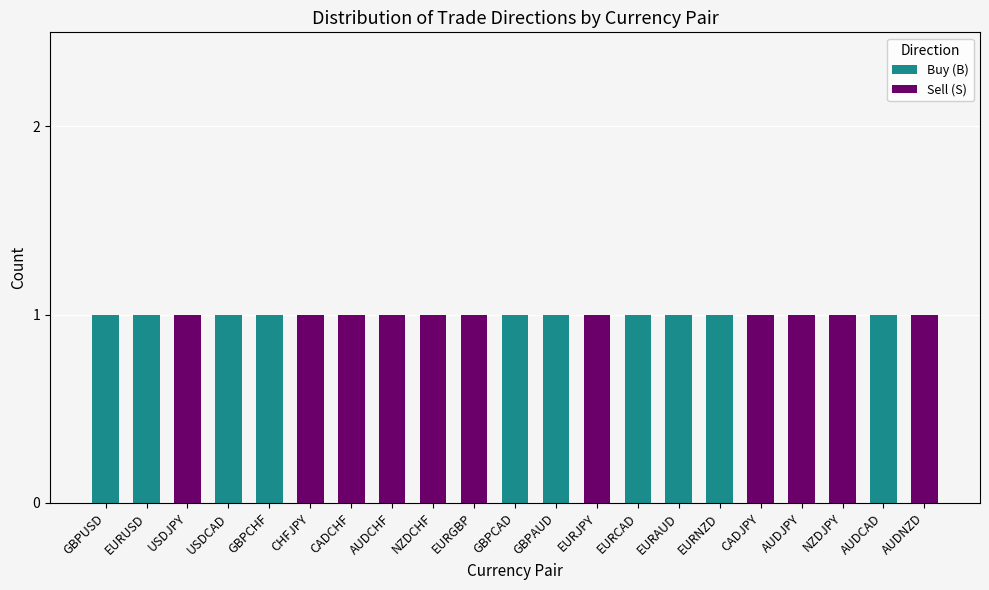

Is it true that Buy (B) equals 2 at GBPAUD?

False